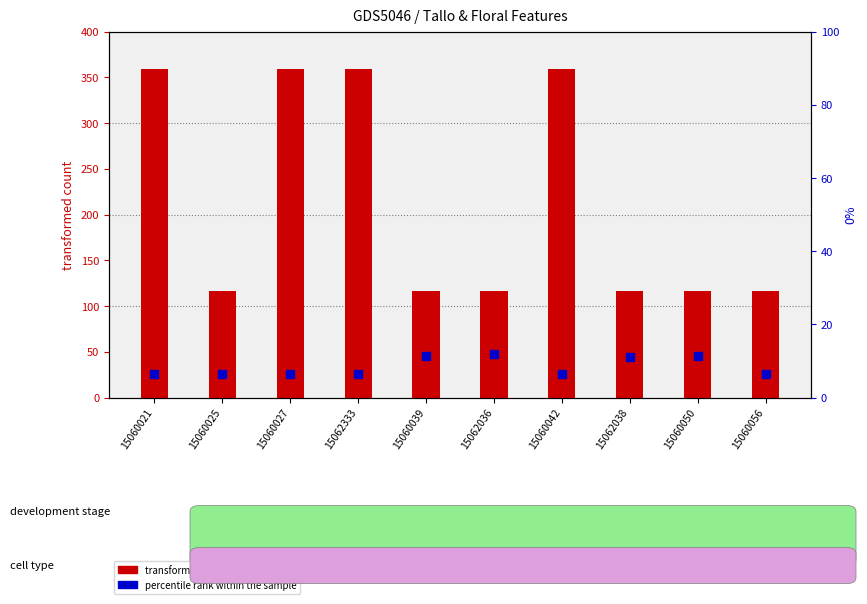

Which series reaches the maximum Y coordinate?

transformed count